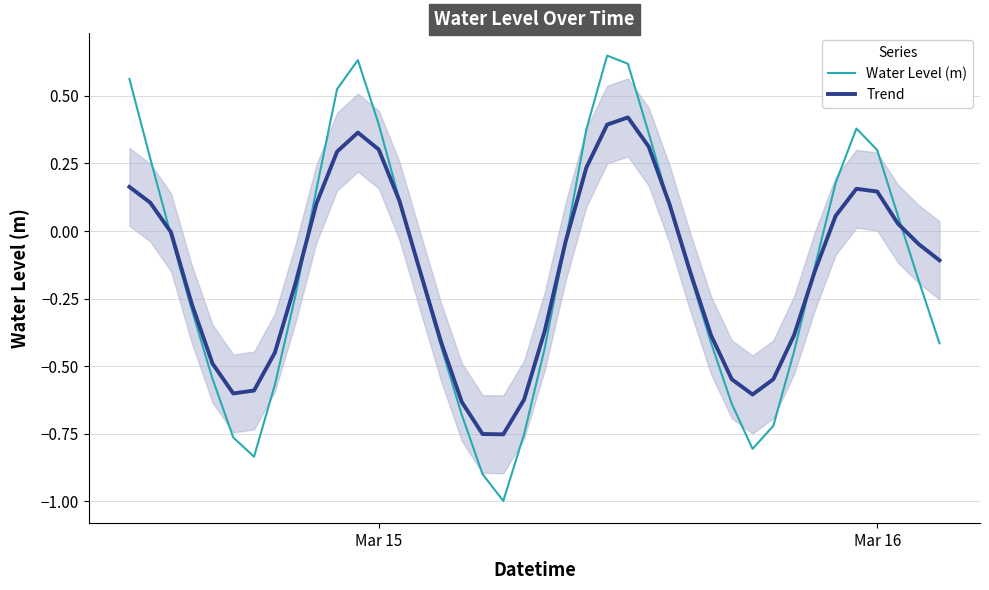

True or false: Water Level (m) and Trend cross at least once.

True